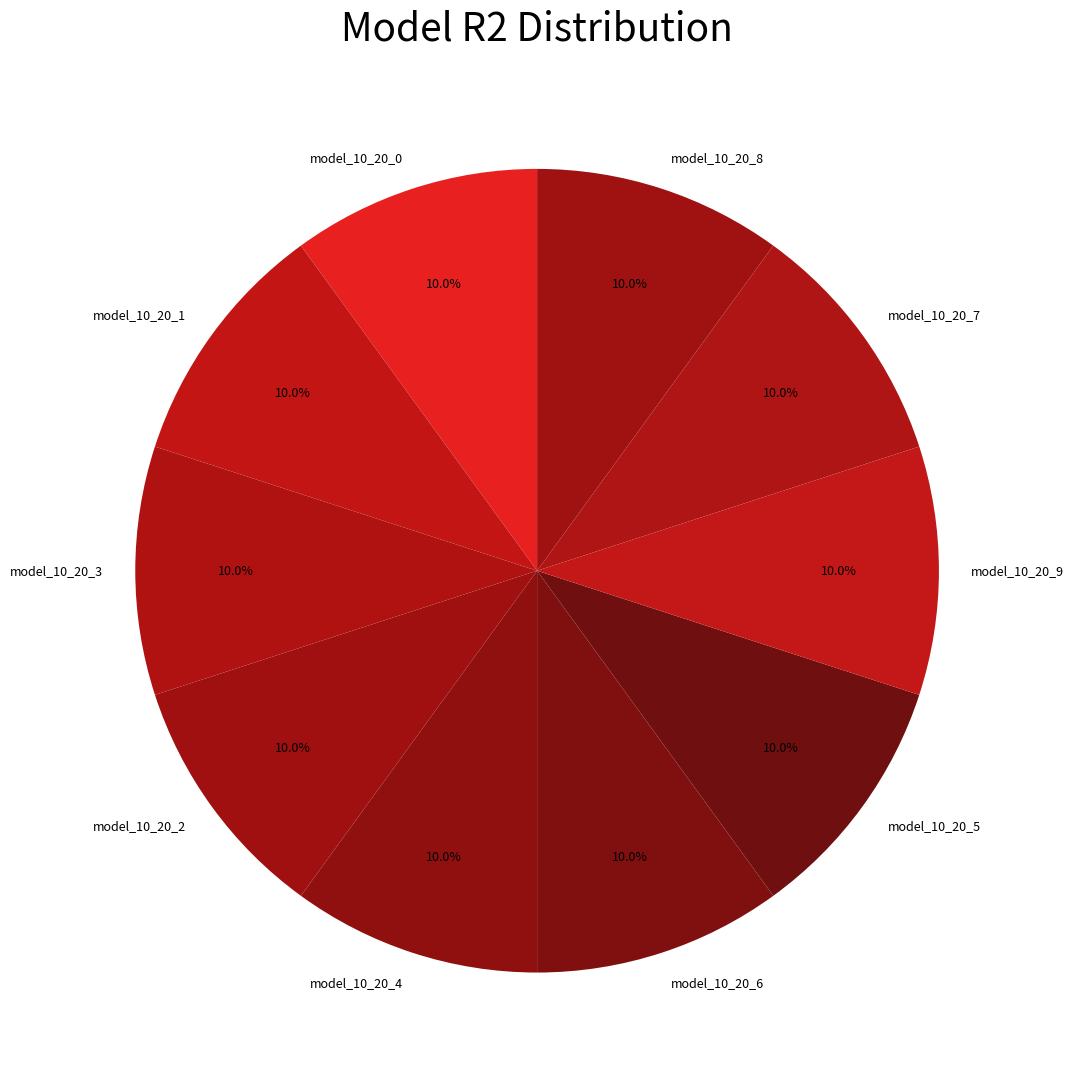

What percentage is NOT represented by model_10_20_0?

90.0%